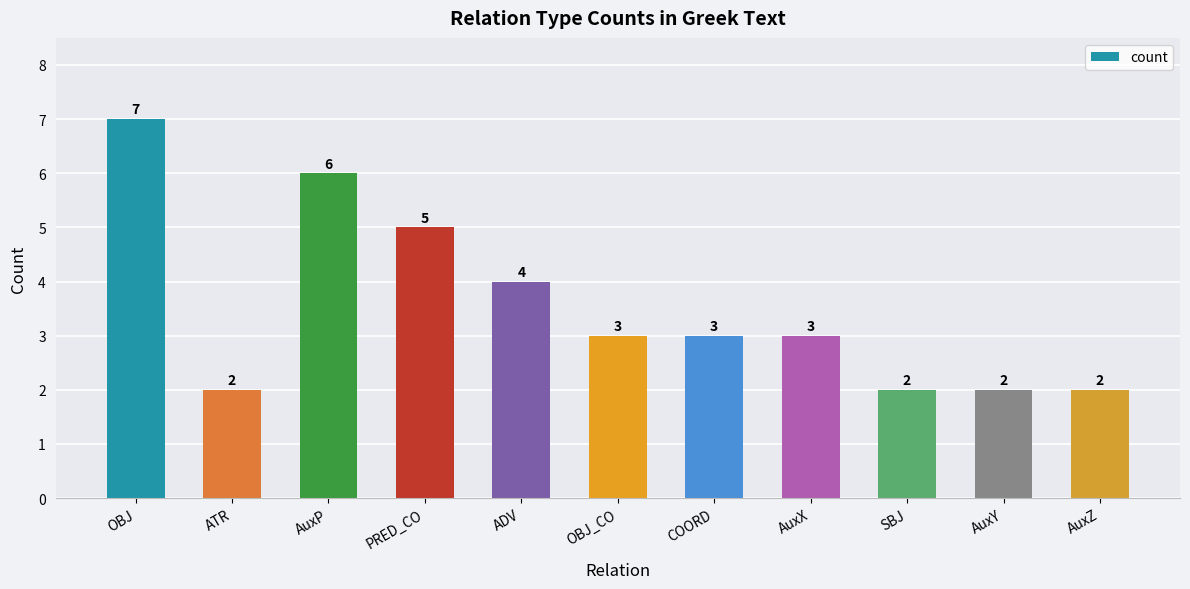

What is the average value?

4